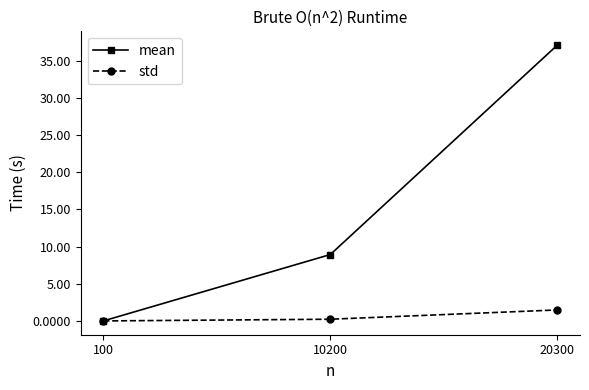

Where is mean nearest to the value 18?

10200